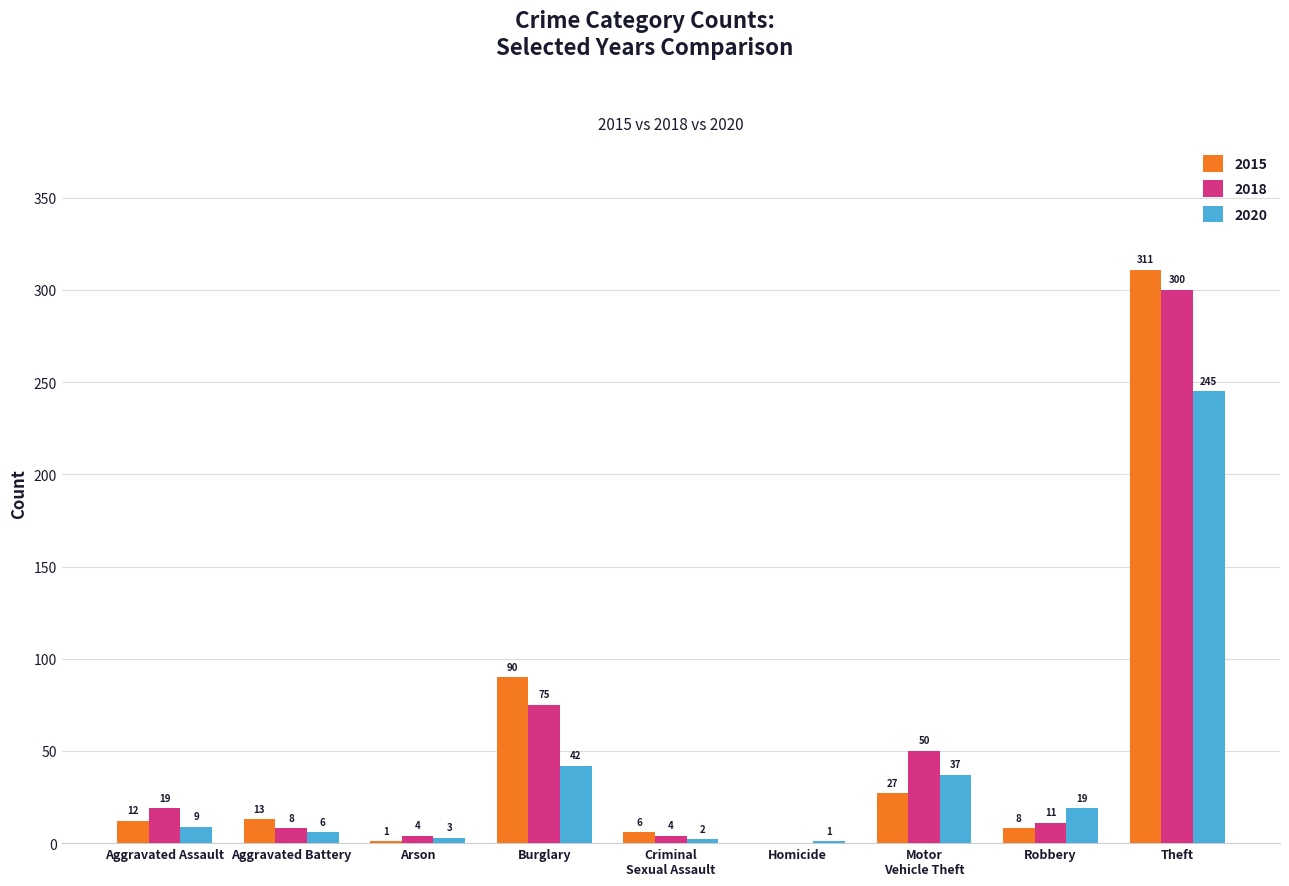

Read the 2020 value at Arson, to the nearest 5.

5